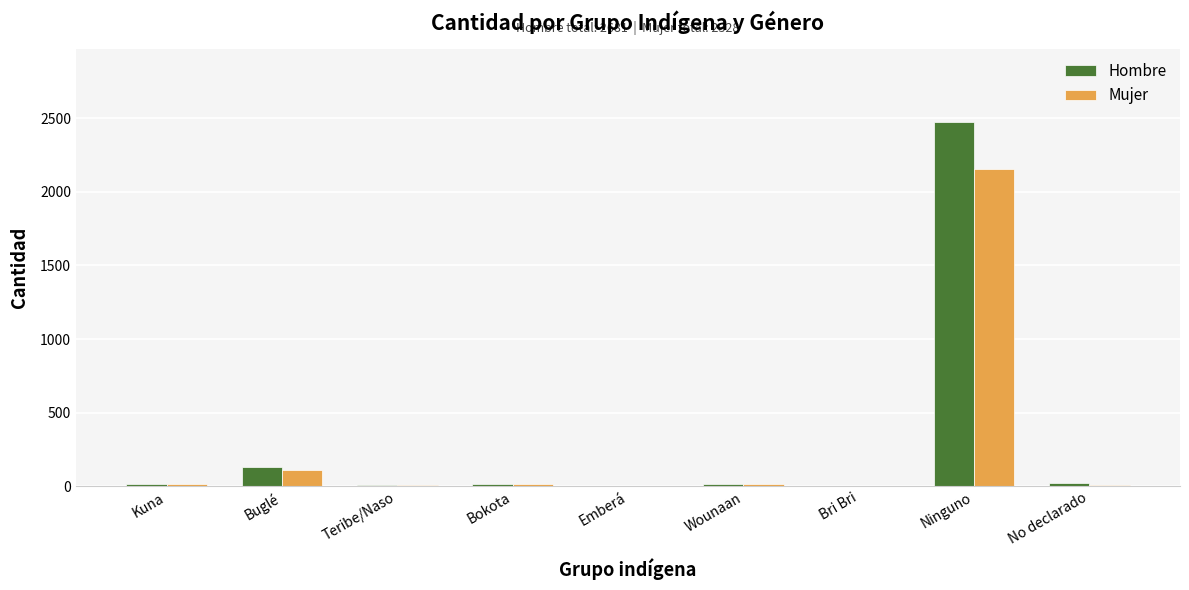

What is the approximate value of Hombre at Teribe/Naso?

8